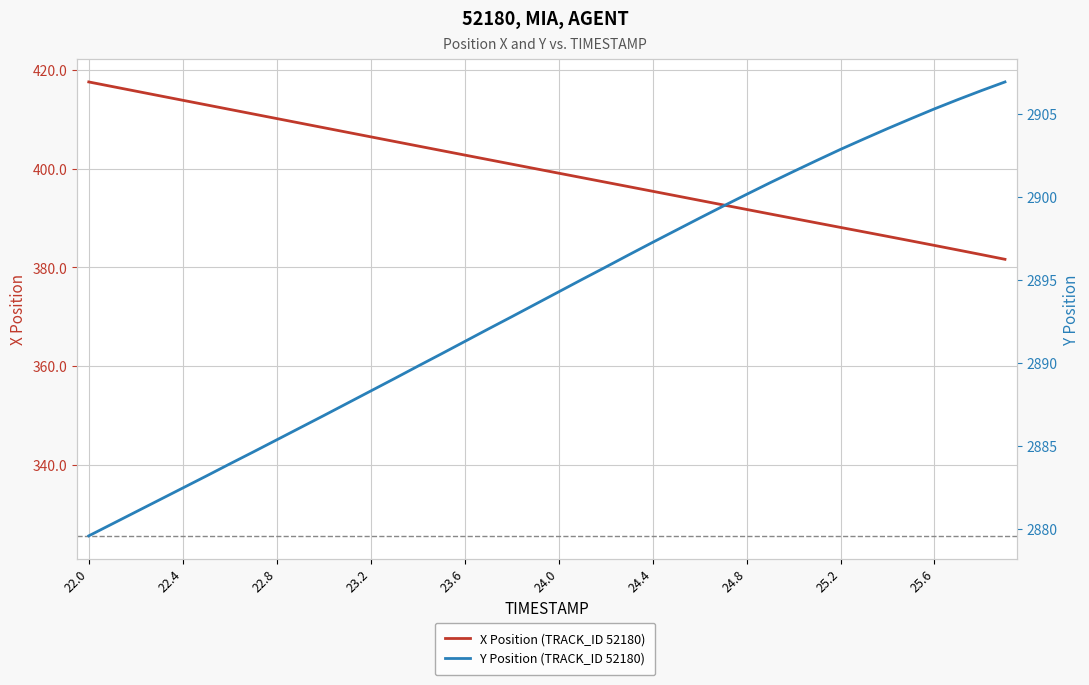

The X series shows 417.6 at 22.0. True or false?

True